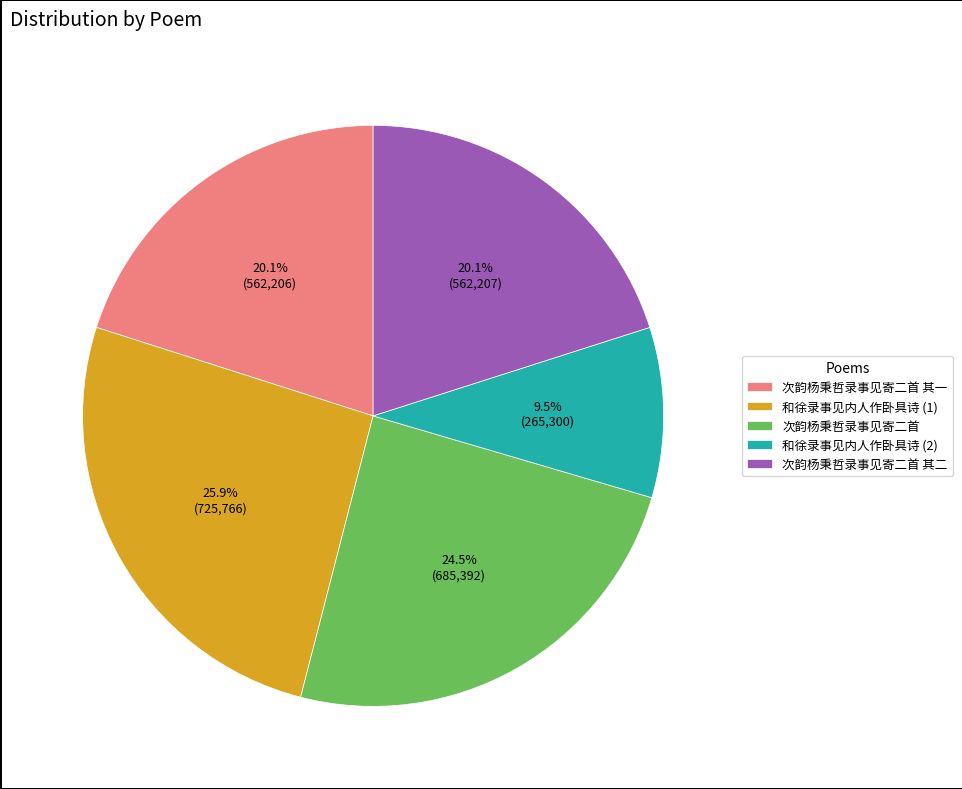

Does 次韵杨秉哲录事见寄二首 其二 account for over 50% of the chart?

No